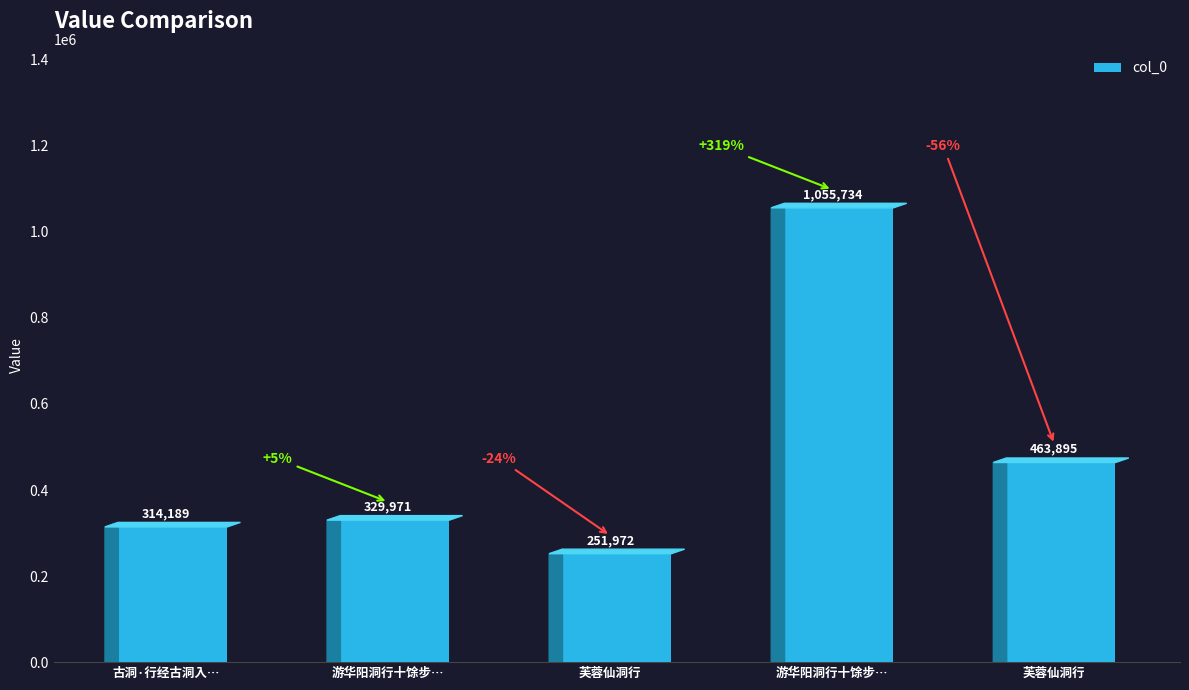

What is the minimum value shown in the chart?

251972